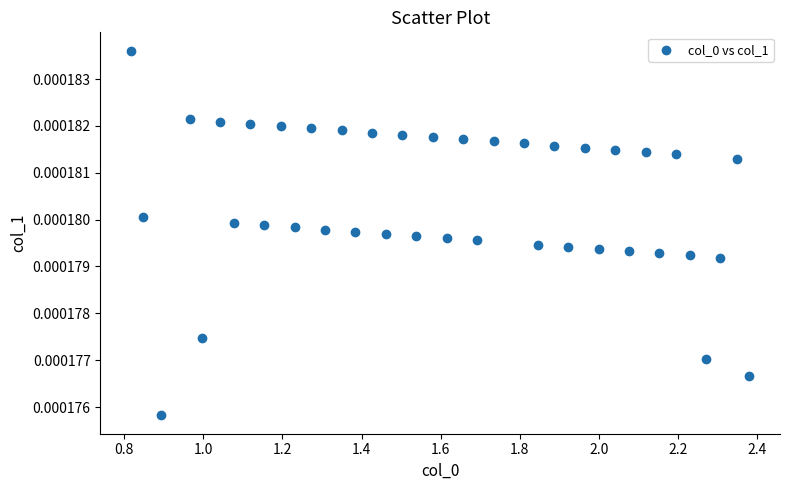

What is the range of X values (max minus min)?

1.6